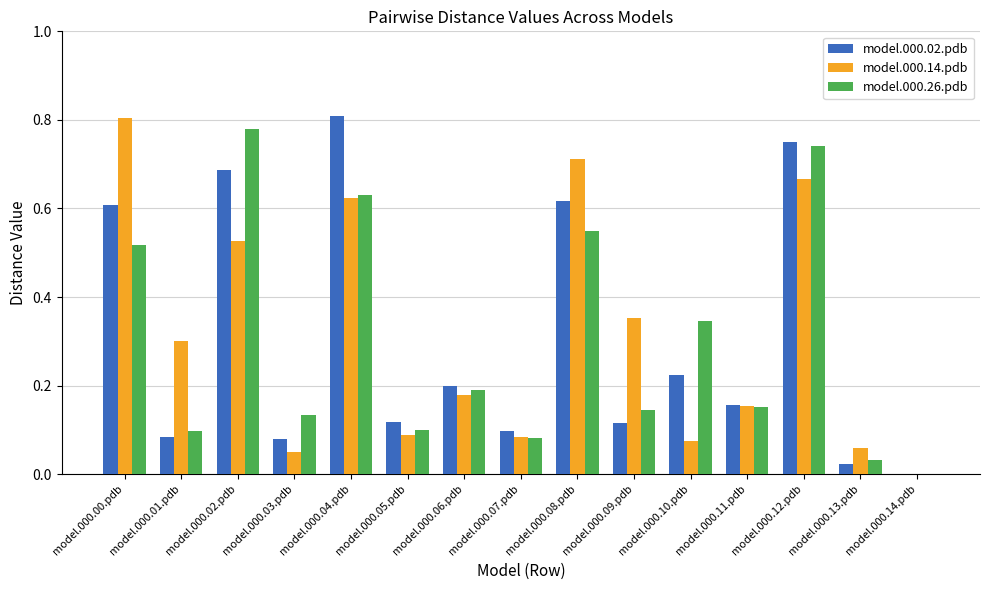

True or false: model.000.14.pdb has a value of 0.1 at model.000.03.pdb.

True